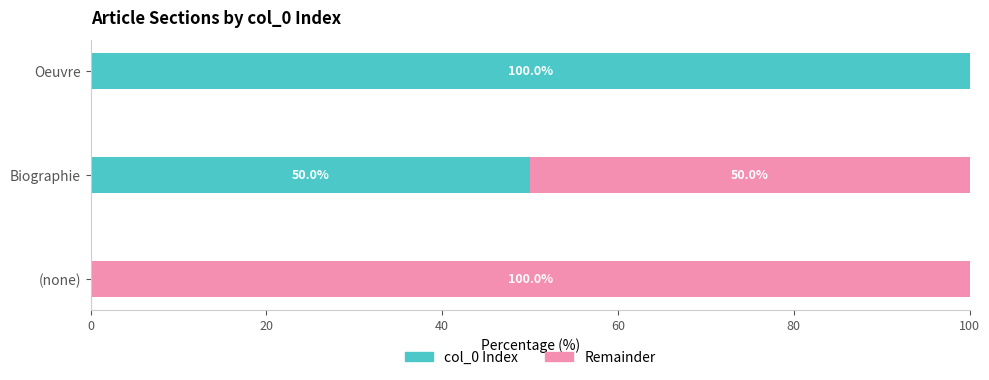

What is the sum of all col_0 Index values?

150